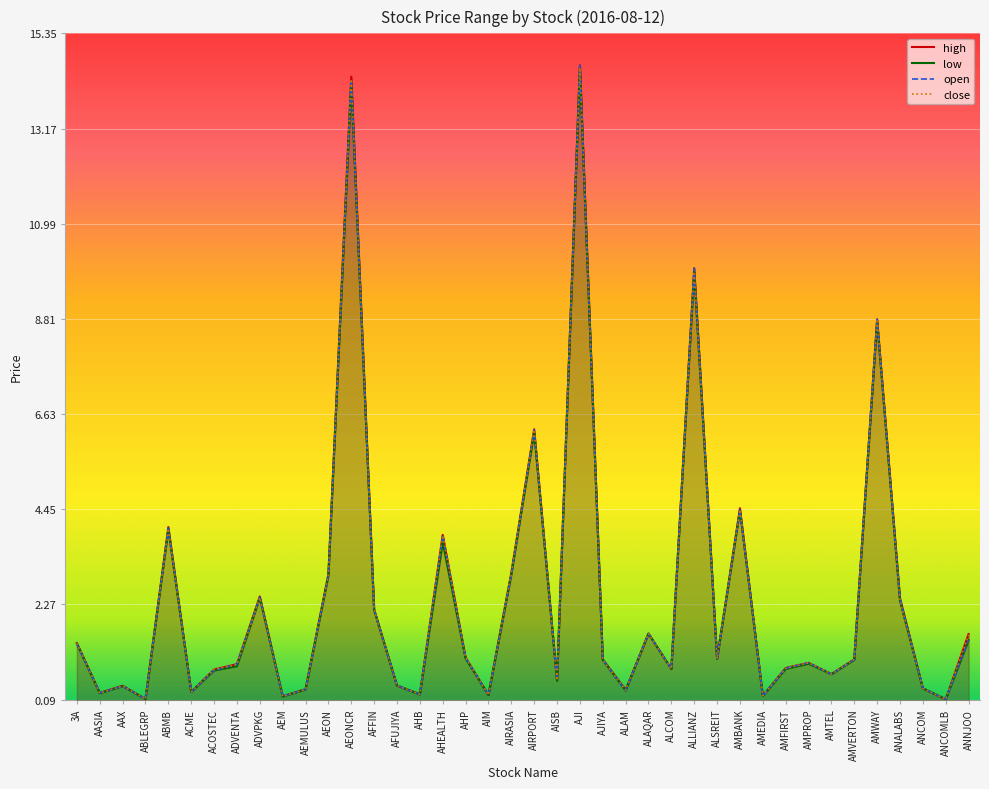

Is it true that high equals 2.2 at AMWAY?

False